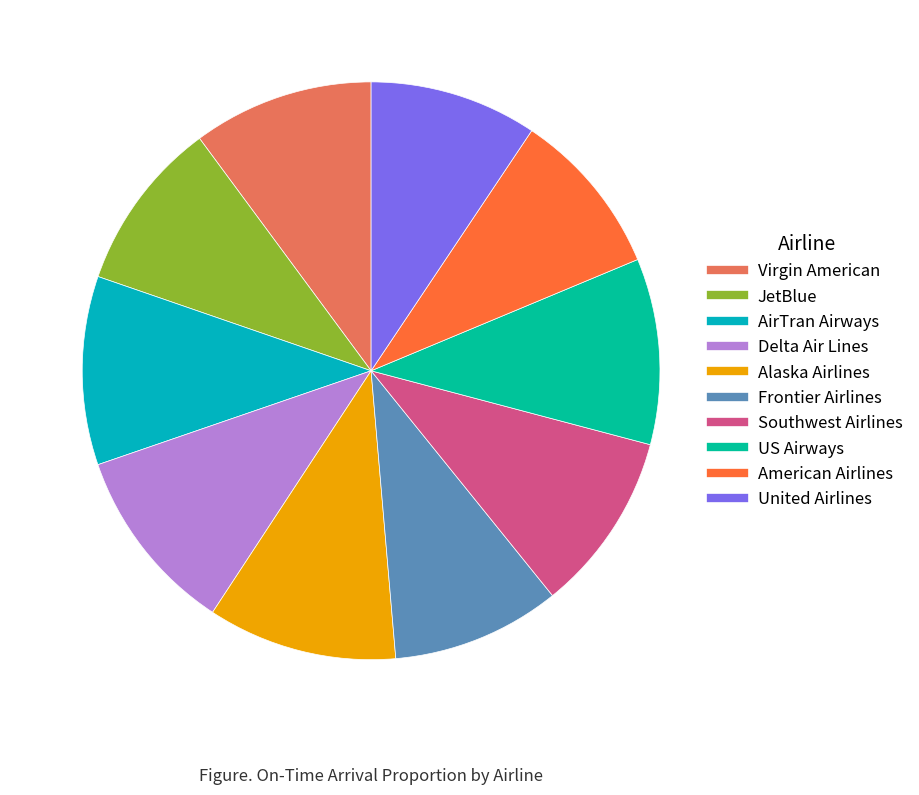

True or false: Southwest Airlines accounts for 10% of the total.

True